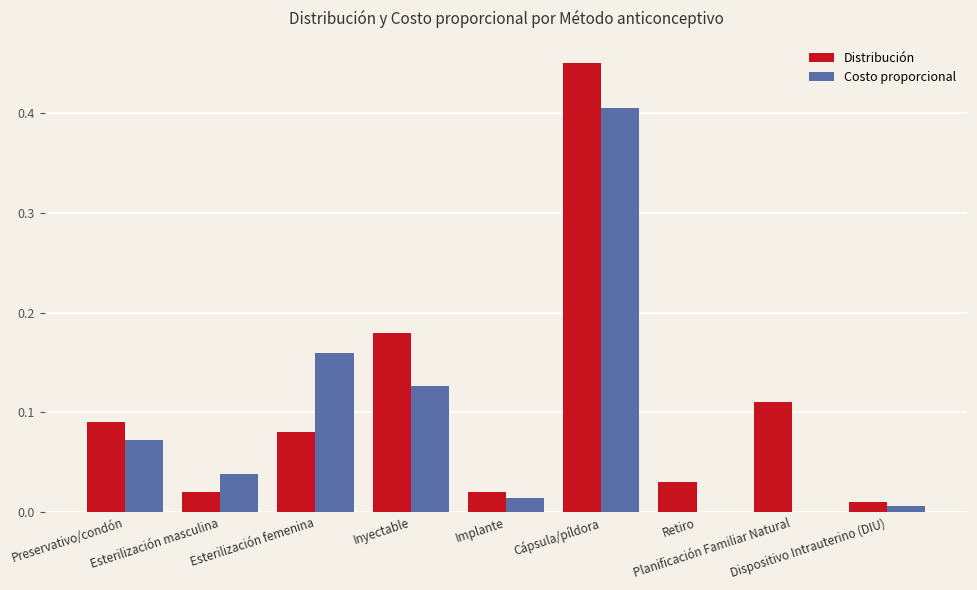

Reading left to right, transcribe all the data shown in this chart.

Distribución: 0.1	0.0	0.1	0.2	0.0	0.5	0.0	0.1	0.0
Costo proporcional: 0.1	0.0	0.2	0.1	0.0	0.4	0.0	0.0	0.0